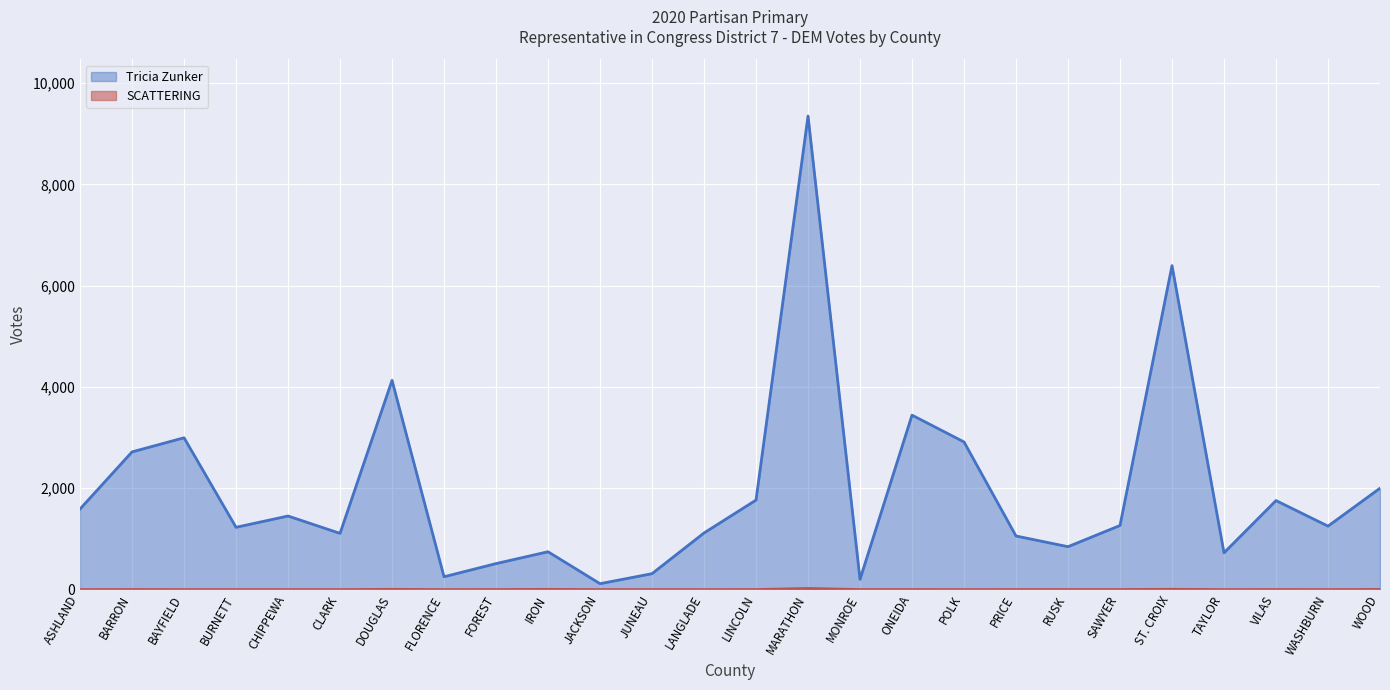

True or false: Tricia Zunker has more than 2 interior local peaks.

True